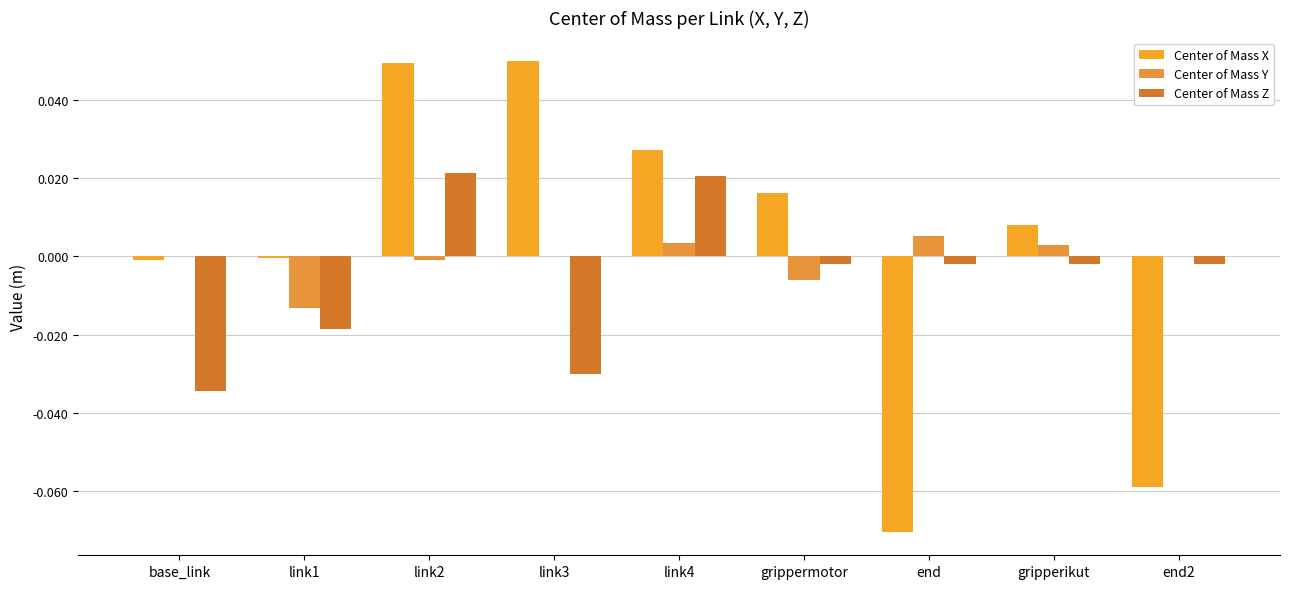

Which series has the widest spread of values?

Center of Mass X